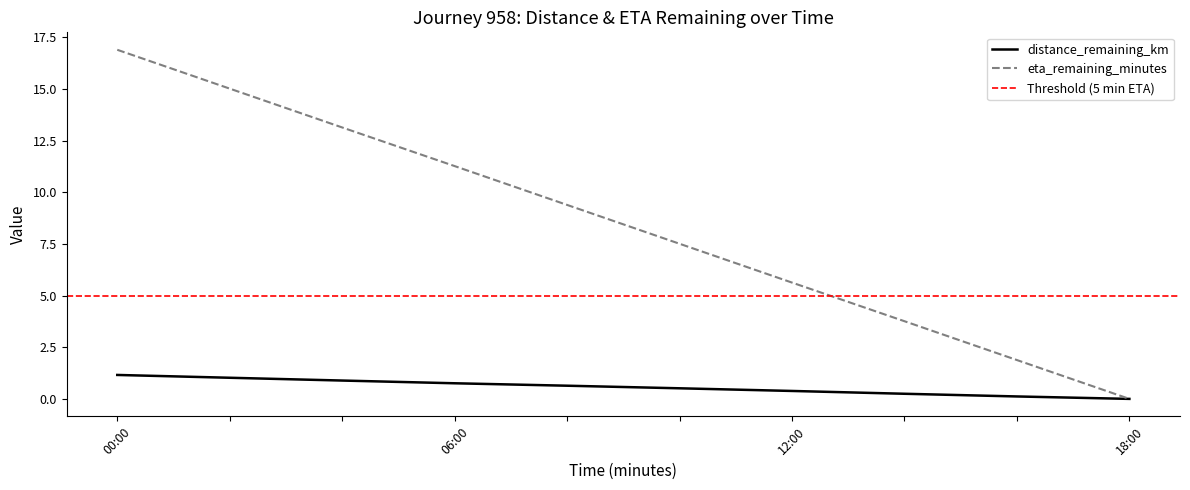

Reading left to right, what are all the values shown in this chart?

distance_remaining_km: 1.2	1.0	0.9	0.8	0.6	0.5	0.4	0.2	0.1	0.0
eta_remaining_minutes: 16.9	15.0	13.1	11.3	9.4	7.5	5.6	3.8	1.9	0.0